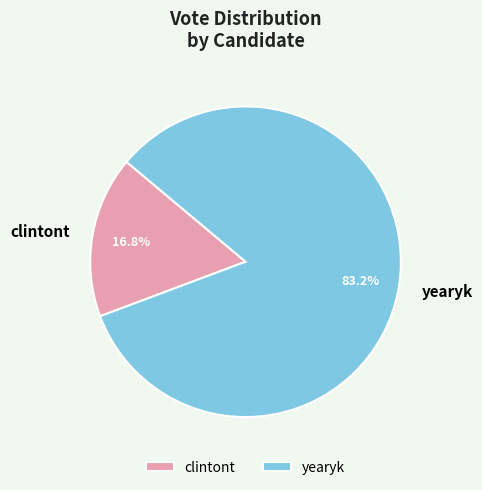

Does any single category account for the majority?

Yes